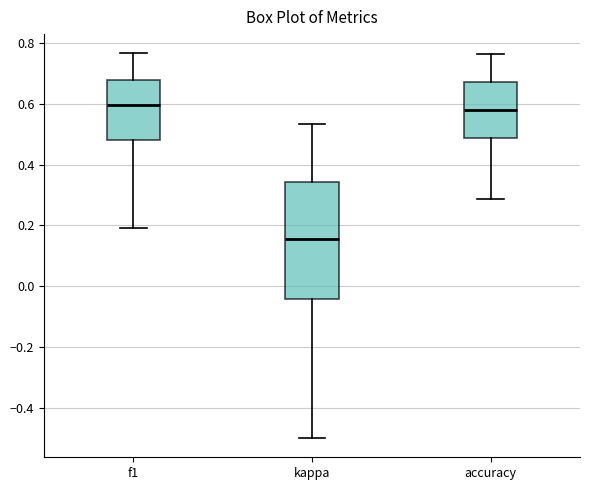

Where is the lower edge of the box for f1 on the y-axis? The values are not printed on the chart, so give them approximately, as read against the axis.

0.48